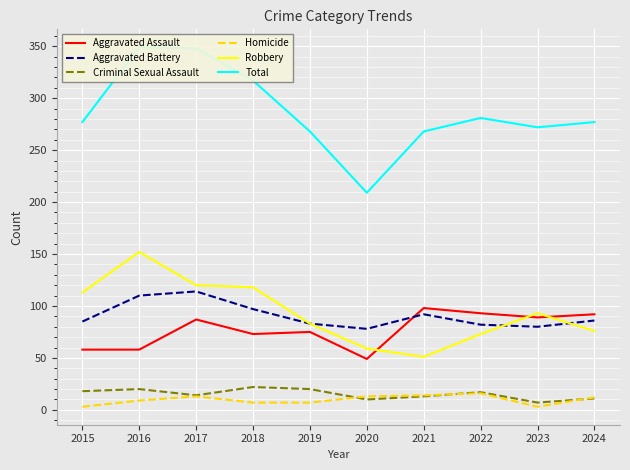

The value of Homicide at 2018 is 7. True or false?

True